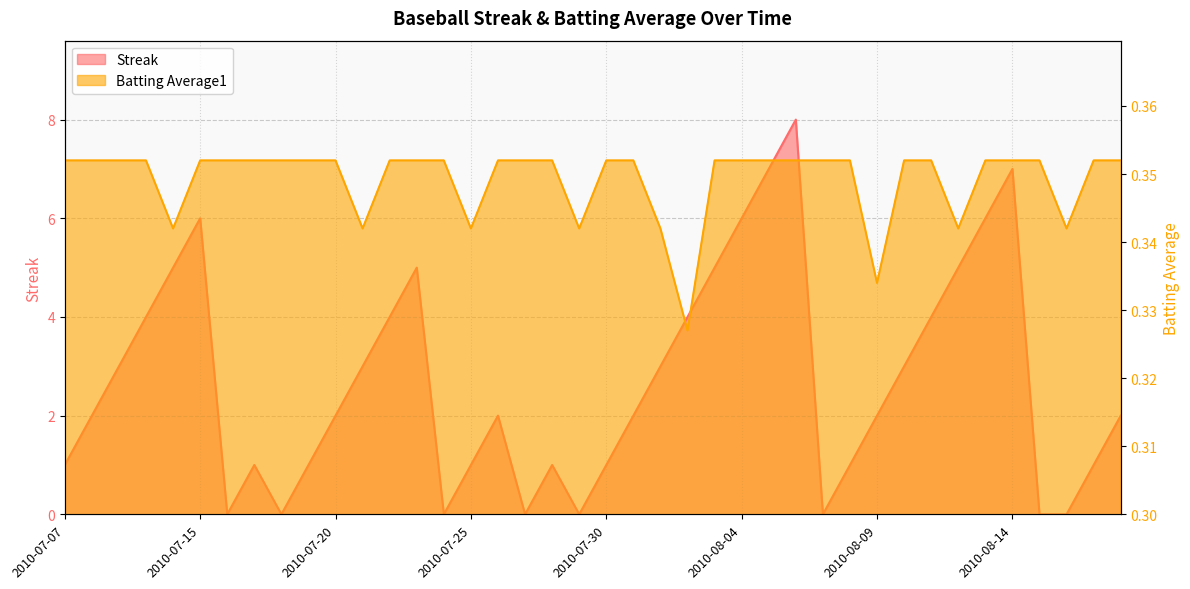

Which series has the largest total across all categories?

Streak